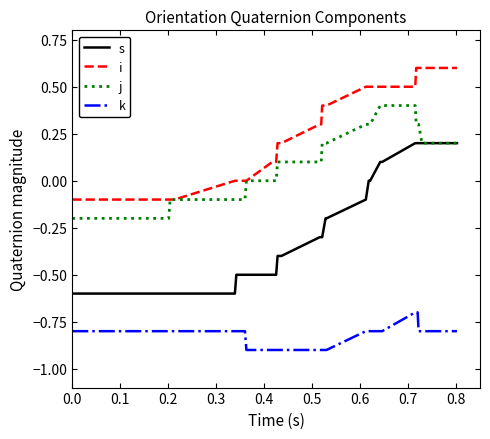

How many lines are shown in the chart?

4